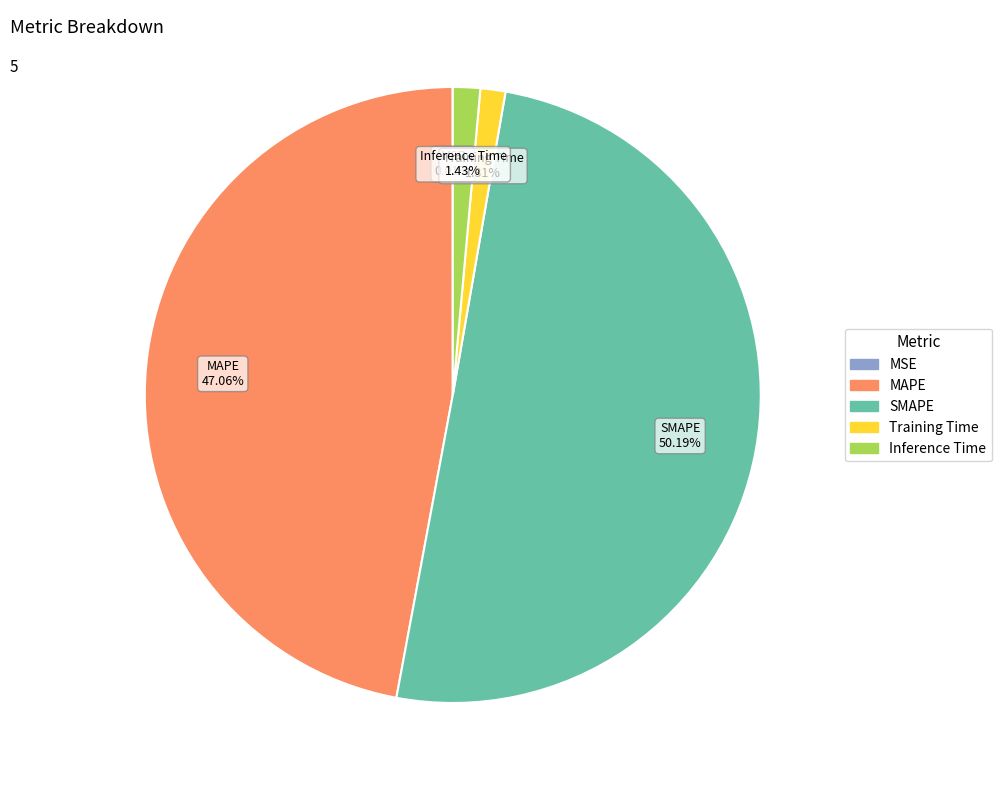

What percentage is NOT represented by MAPE?

52.9%